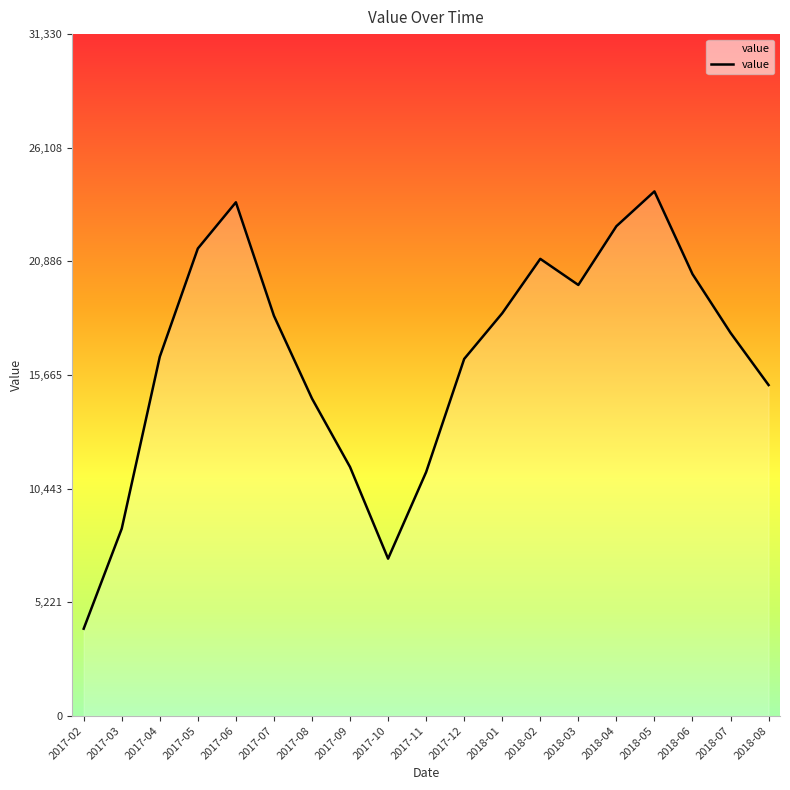

Rank the categories by value from highest to lowest.

2018-05, 2017-06, 2018-04, 2017-05, 2018-02, 2018-06, 2018-03, 2018-01, 2017-07, 2018-07, 2017-04, 2017-12, 2018-08, 2017-08, 2017-09, 2017-11, 2017-03, 2017-10, 2017-02